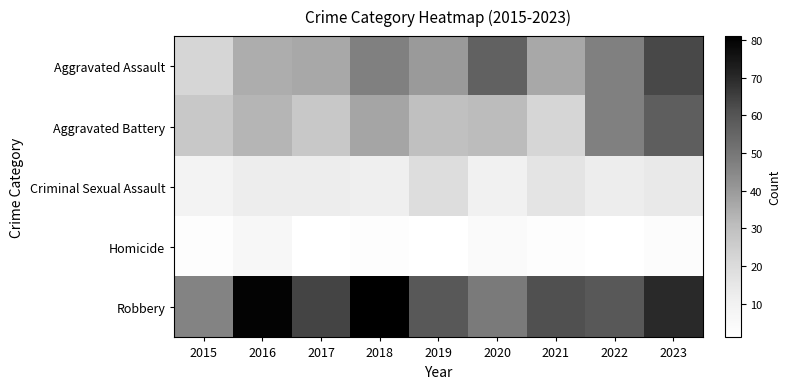

What is the total value across all series at 2018?

178